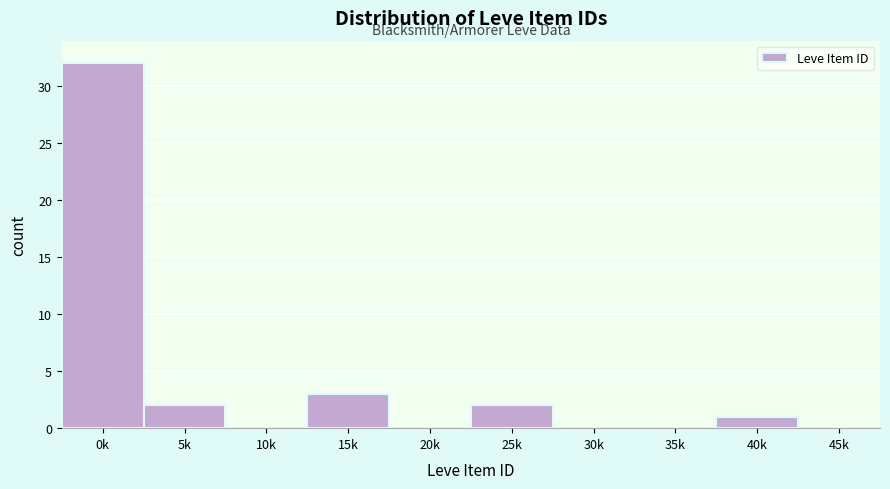

Reading left to right, what are all the values shown in this chart?

0k=32	5k=2	10k=0	15k=3	20k=0	25k=2	30k=0	35k=0	40k=1	45k=0